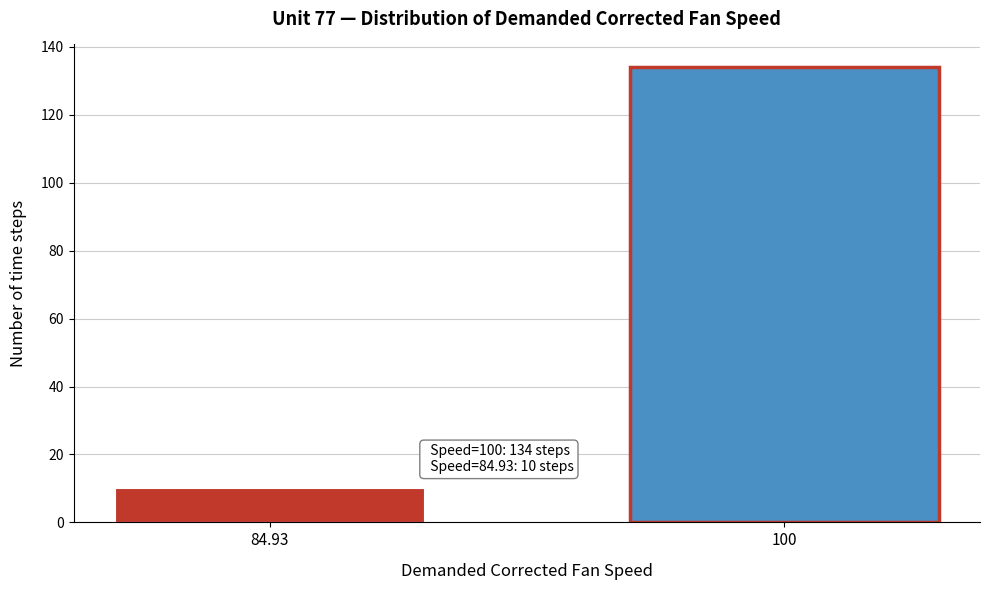

Reading right to left, extract all data points from this chart.

100=134	84.93=10